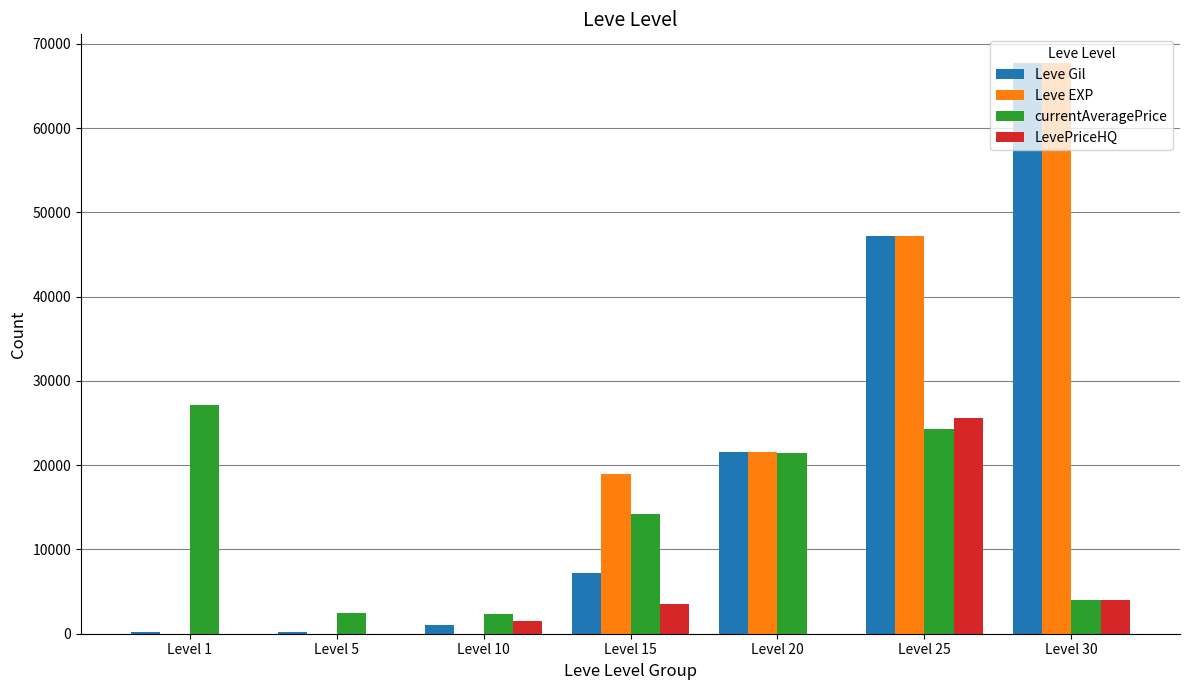

What is the maximum value for Leve Gil?

67730